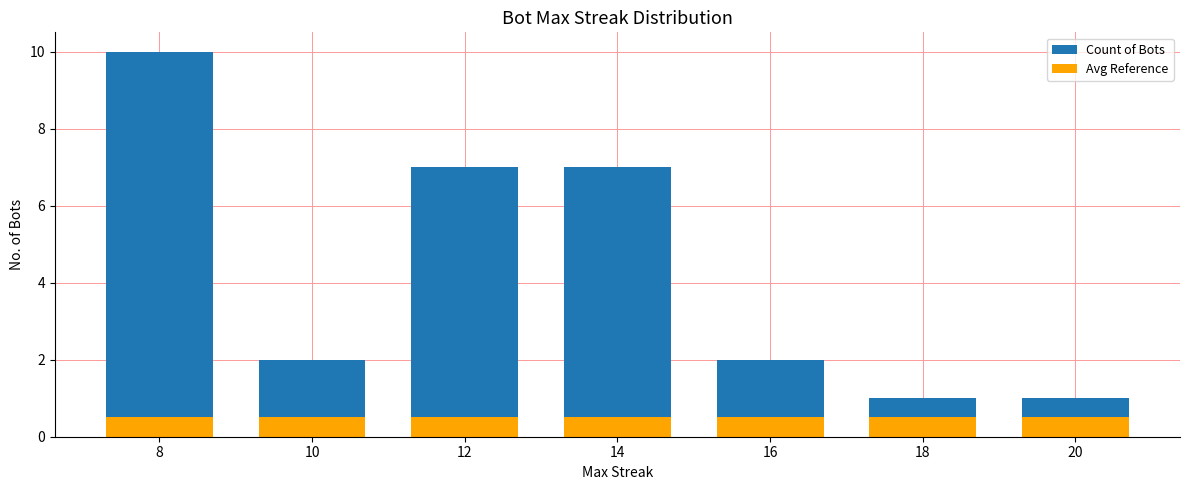

At how many categories does at least one series exceed 2?

3